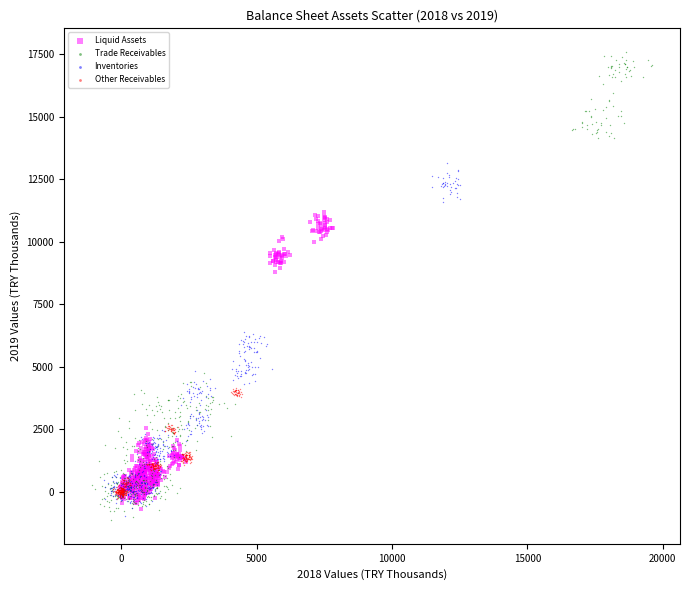

Which series contains the highest Y value?

Trade Receivables